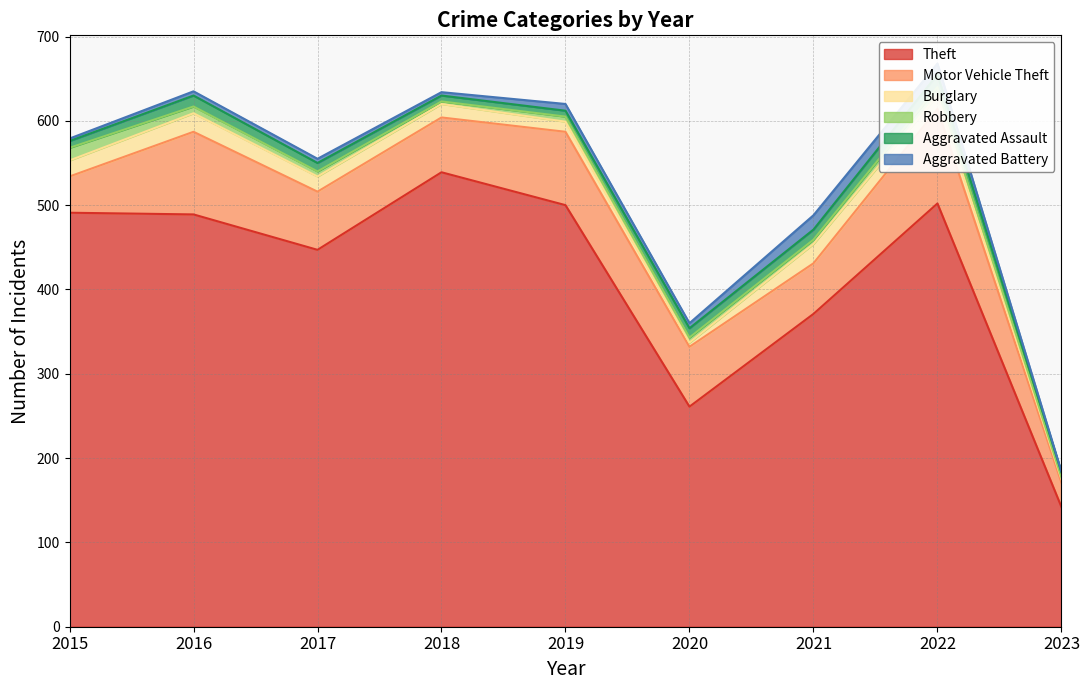

The Motor Vehicle Theft series shows 101 at 2021. True or false?

False